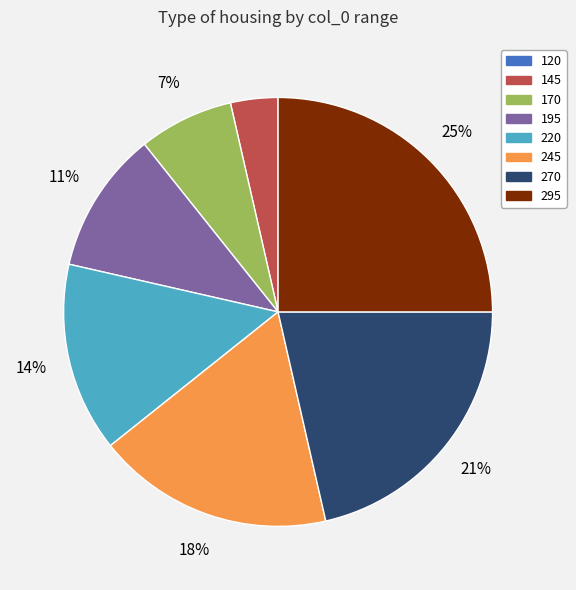

Approximately how many times larger is the value at 145 compared to 270?

0.2